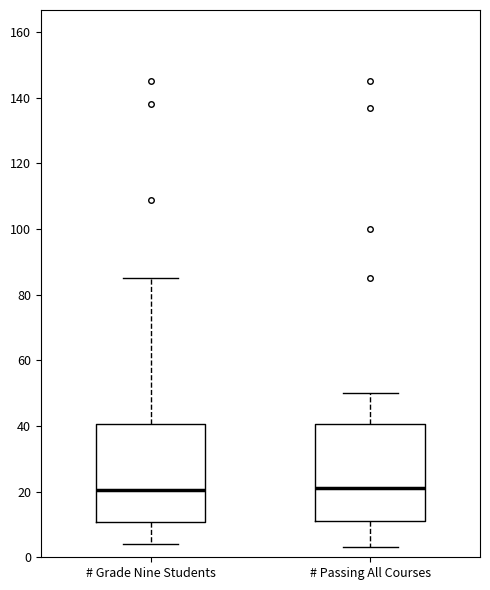

Reading left to right, read every box against the y-axis: the position of its median line, the range the box covers, and the ends of its whiskers. The values are not printed on the chart, so give them approximately, as read against the axis.

# Grade Nine Students: median 20, box 10 to 40, whiskers 4 to 86
# Passing All Courses: median 22, box 12 to 40, whiskers 4 to 50